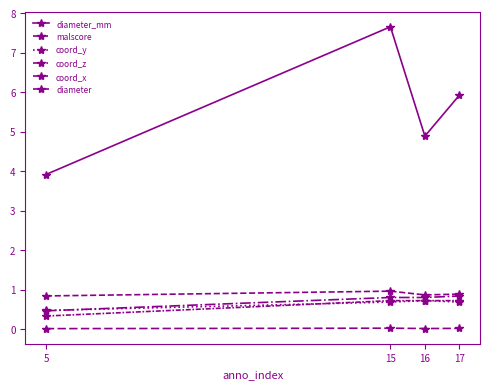

Reading left to right, what are all the values shown in this chart?

diameter_mm: 3.9	7.7	4.9	5.9
malscore: 0.8	1.0	0.9	0.9
coord_y: 0.5	0.7	0.7	0.7
coord_z: 0.5	0.8	0.8	0.8
coord_x: 0.3	0.7	0.7	0.7
diameter: 0.0	0.0	0.0	0.0